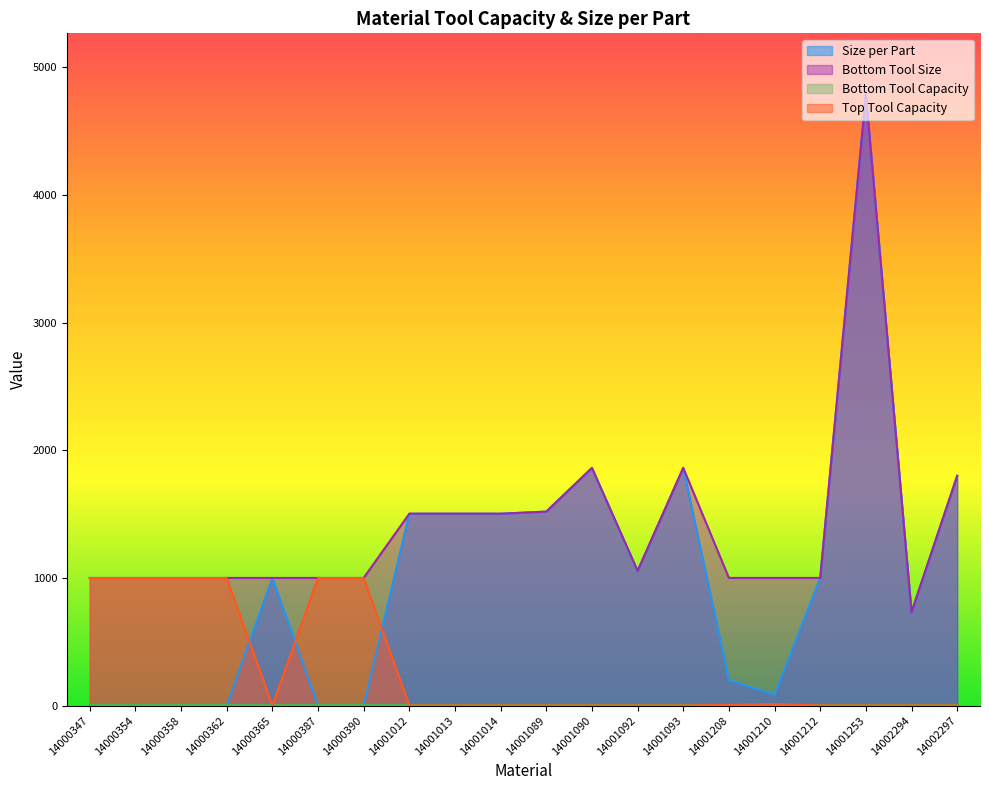

True or false: Size per Part has a value of 200.0 at 14001208.

True